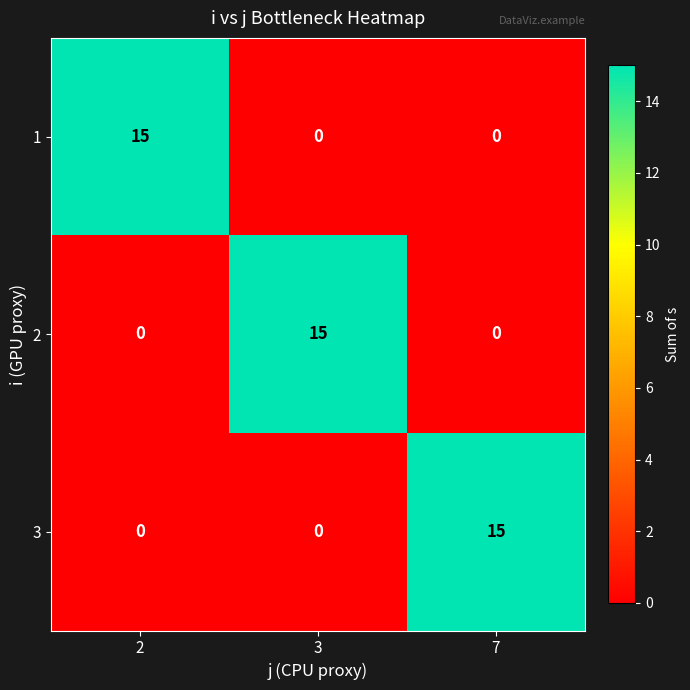

What is the average value of the 2 series?

5